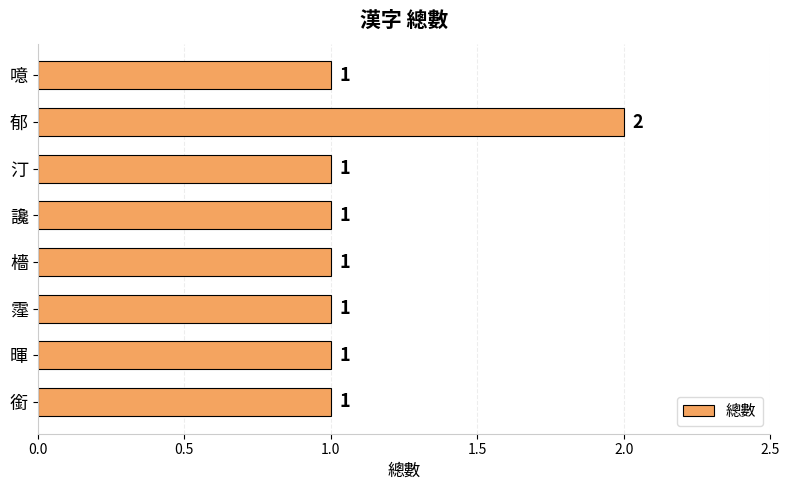

What is the ratio of the value at 暉 to the value at 檣?

1.0